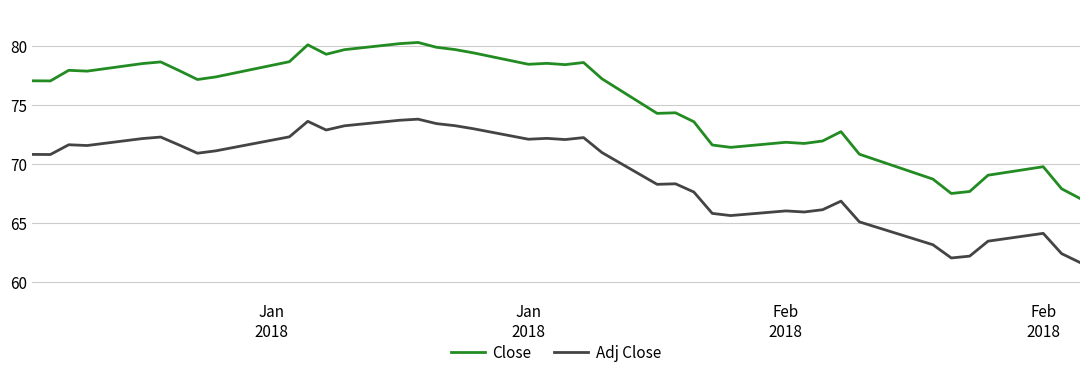

True or false: Close and Adj Close intersect in this chart.

False